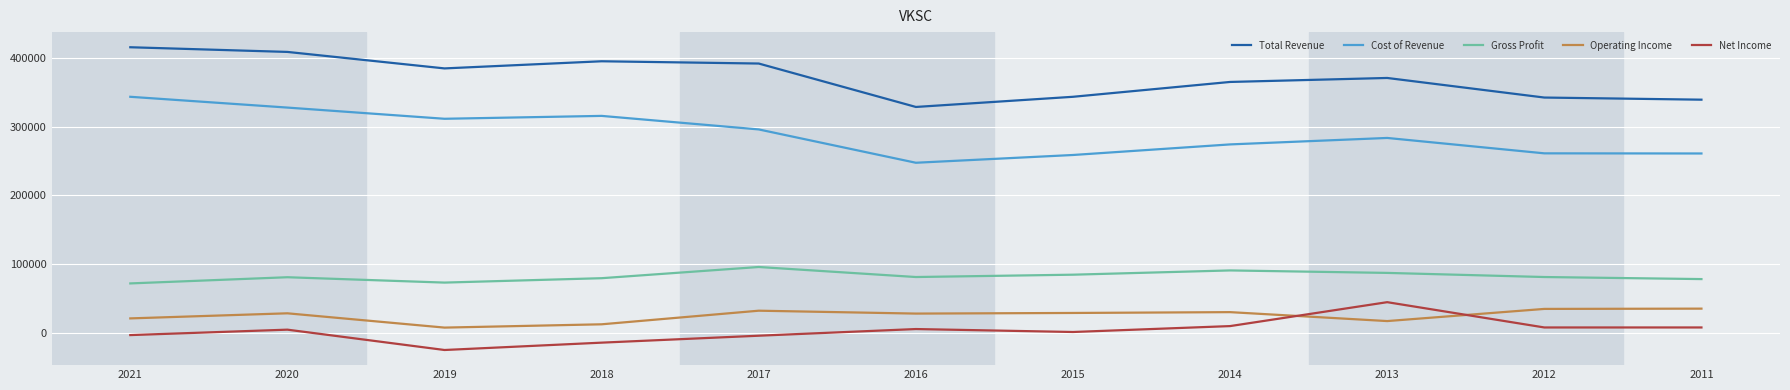

At how many categories does at least one series exceed 335941?

10